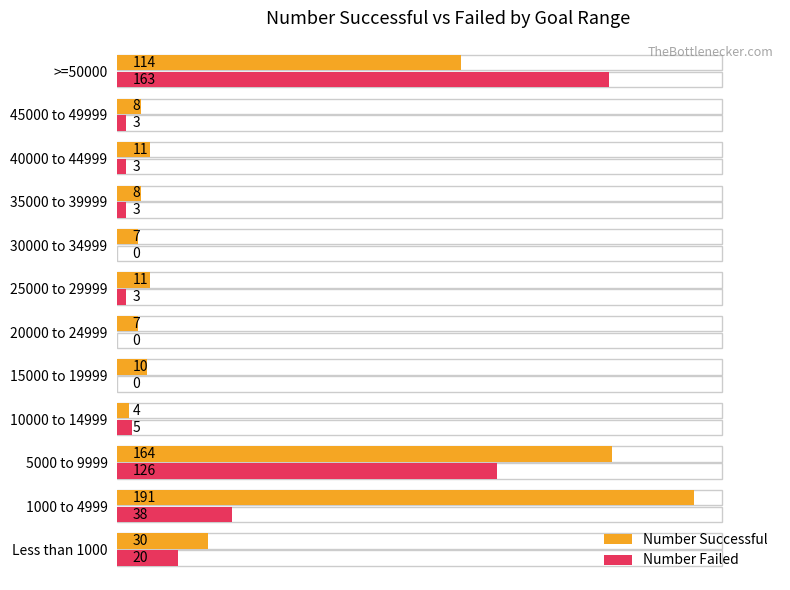

Is it true that Number Failed equals 2 at 35000 to 39999?

False